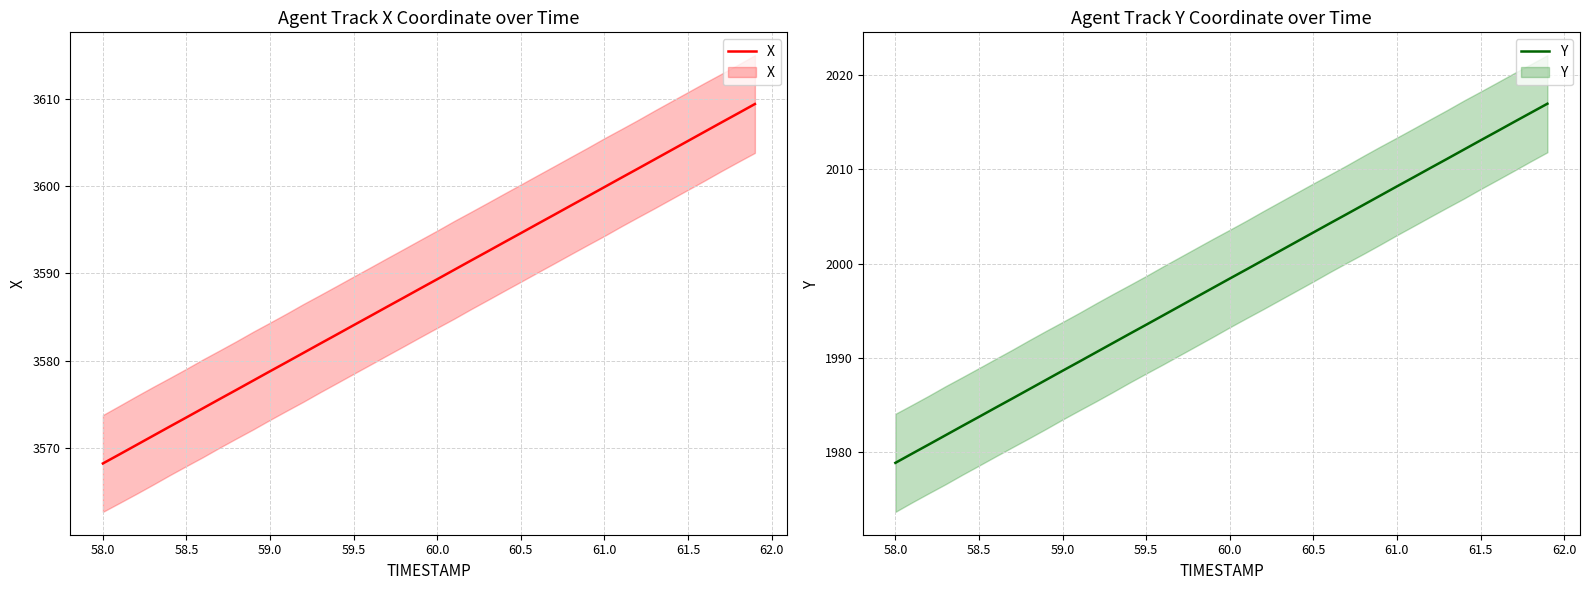

What is the lowest value of the X series?

3568.2